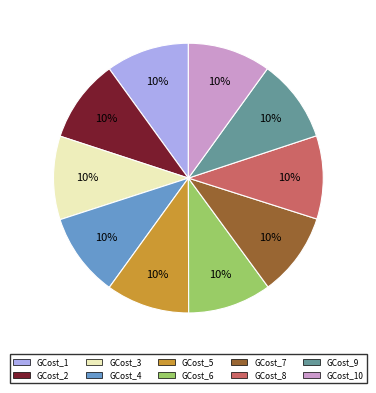

What percentage is the GCost_2 slice, to the nearest percent?

10%